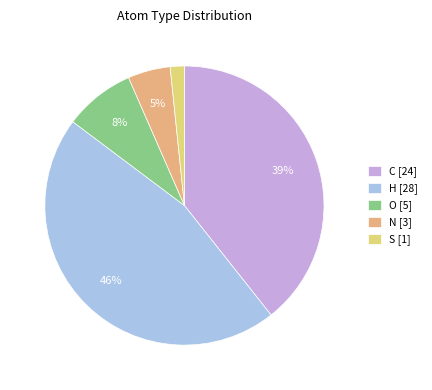

To the nearest percent, what is the difference between the largest and smallest slice percentages?

44%